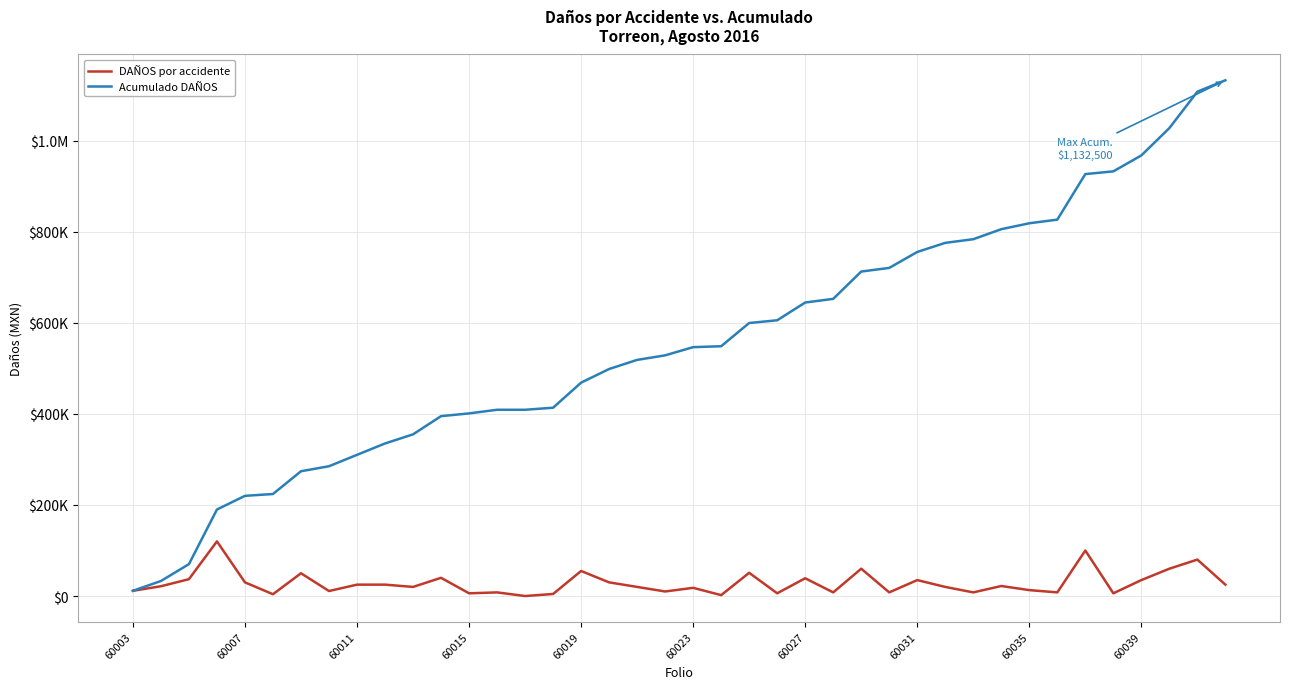

True or false: Acumulado DAÑOS has more than 0 points higher than both neighbors.

False